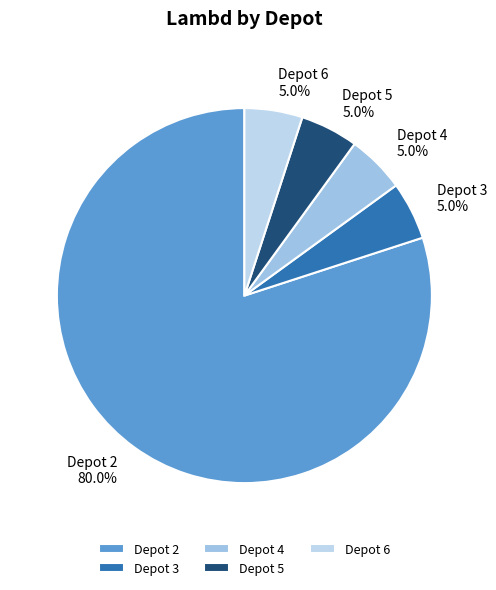

Which slice represents more than half of the pie?

Depot 2